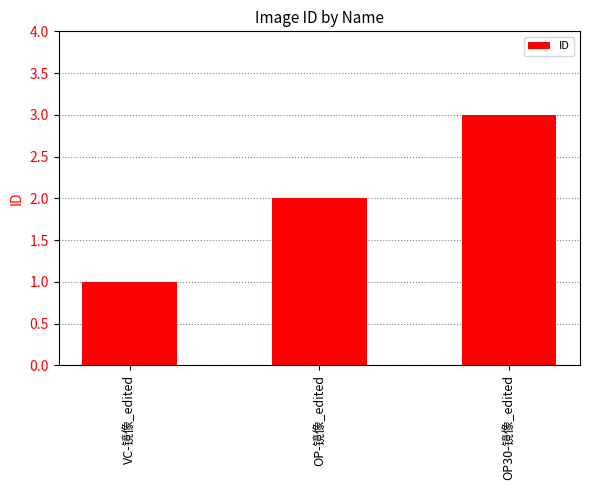

Reading left to right, what are all the values shown in this chart?

1	2	3